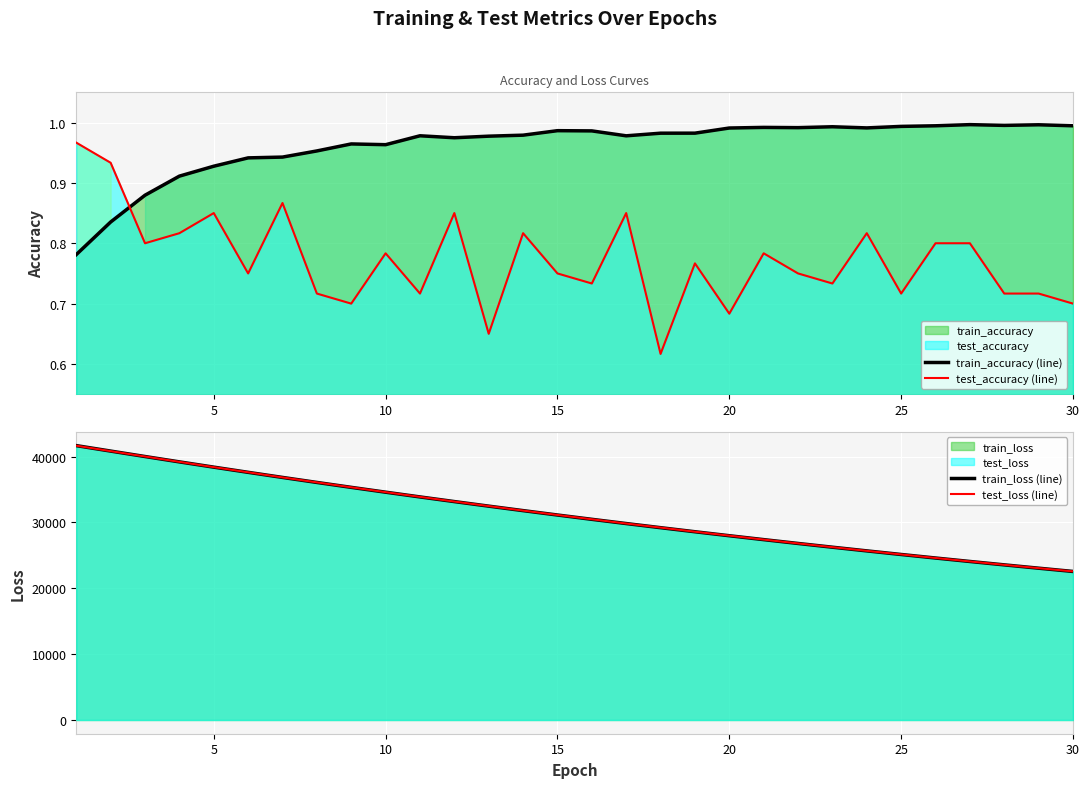

Is the value of test_loss (line) at 24 greater than the value of train_loss (line) at 25?

No